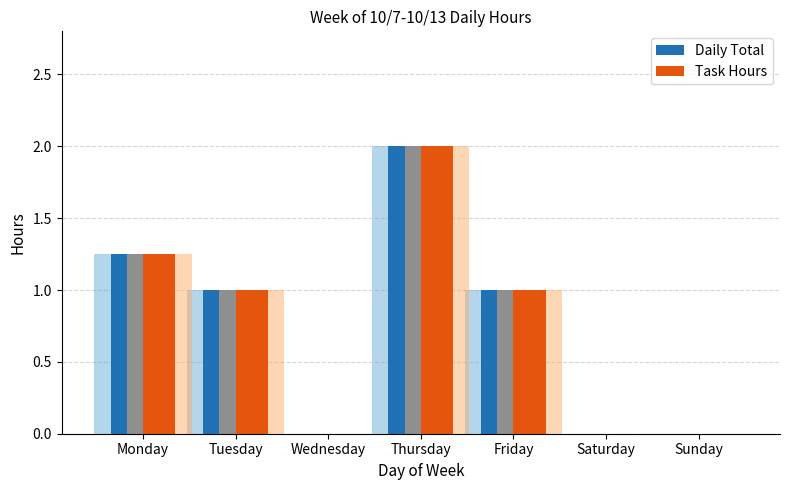

At which label does Task Hours reach its minimum?

Wednesday